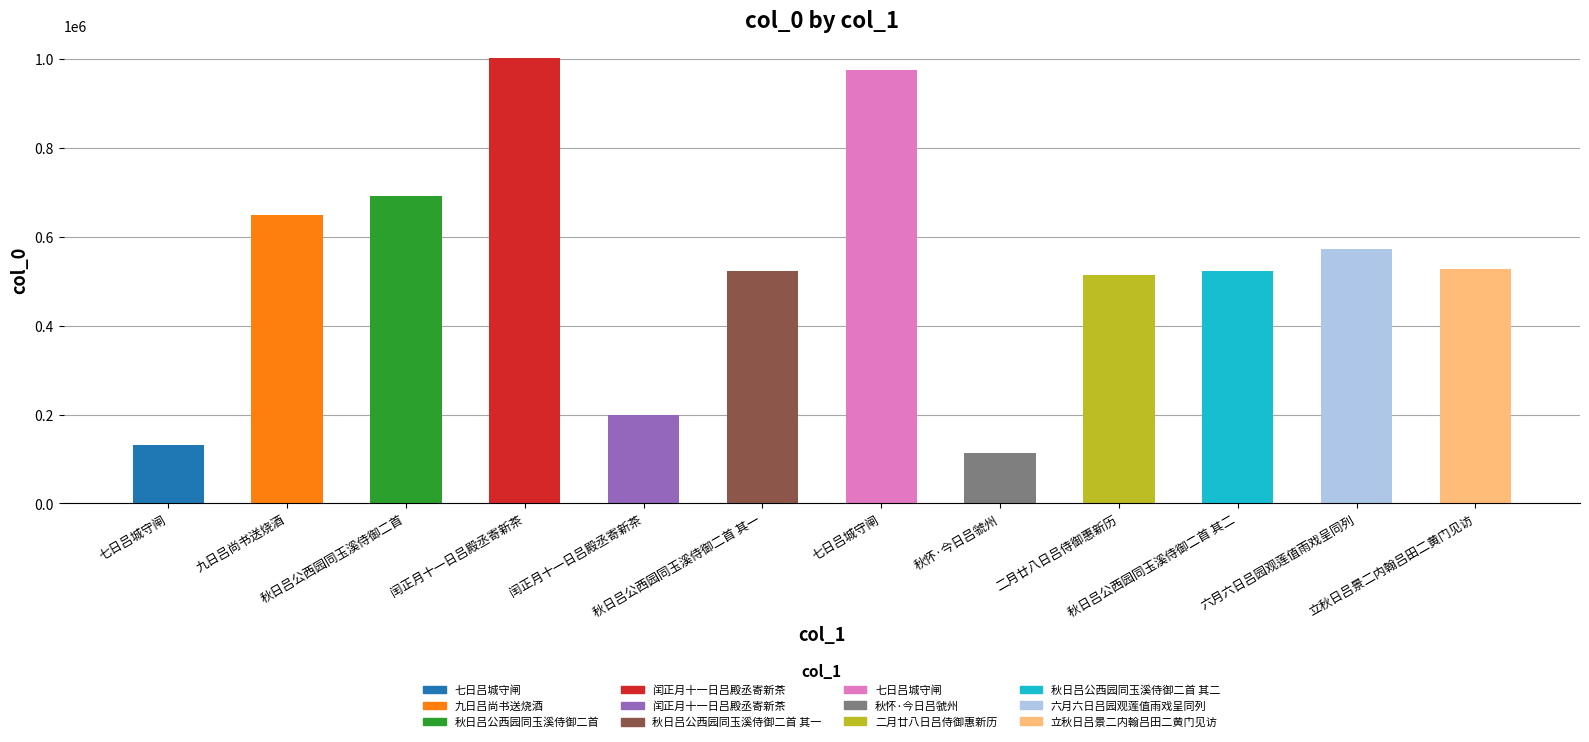

Is it true that the value at 七日吕城守闸 is 974966?

True